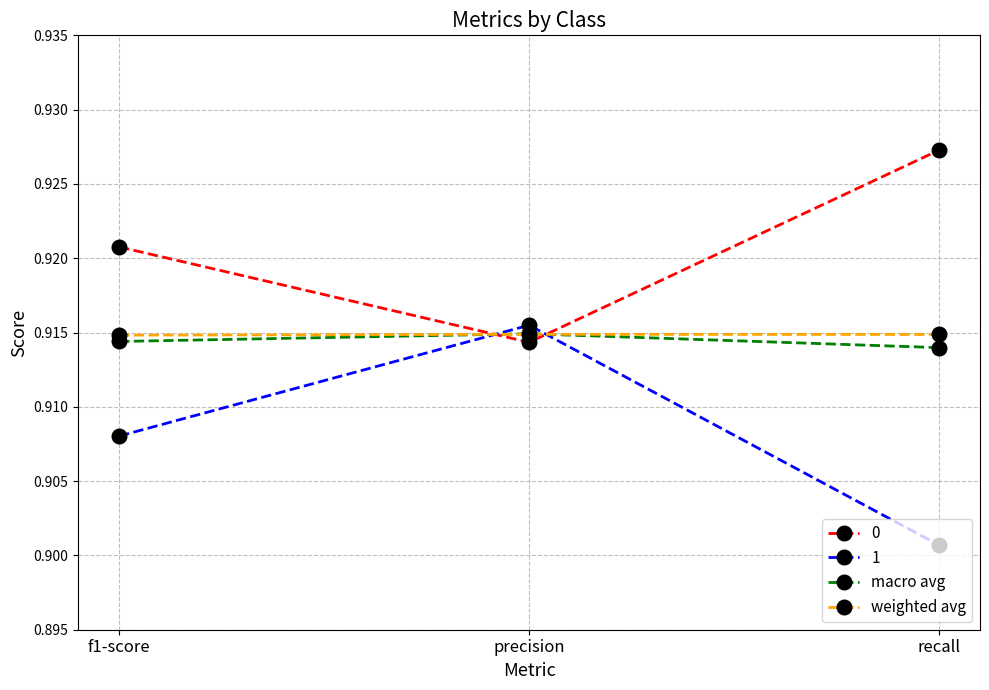

What is the label of the 3rd point from the right?

f1-score